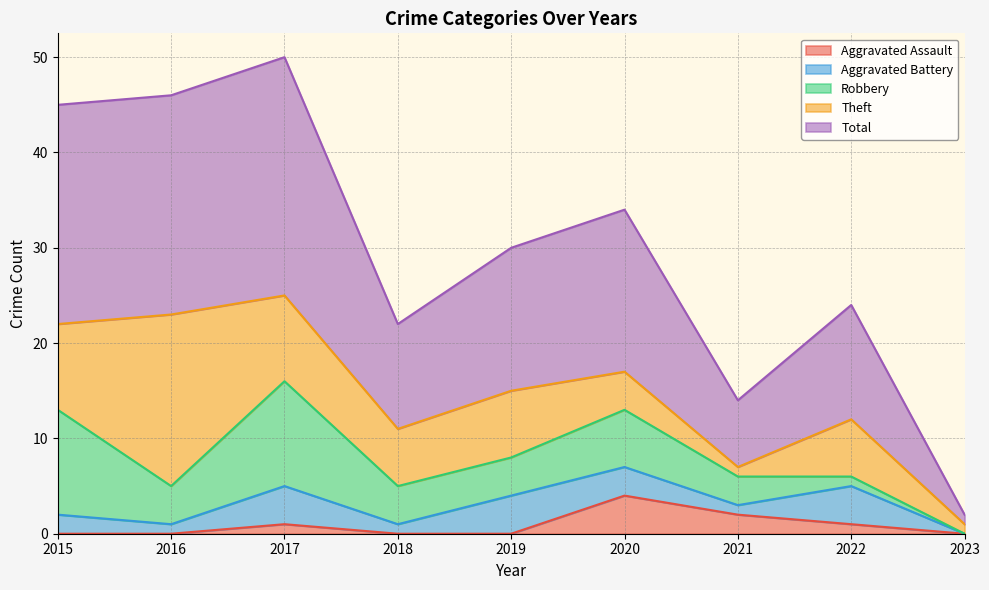

Between 2016 and 2018, which is larger?

2016